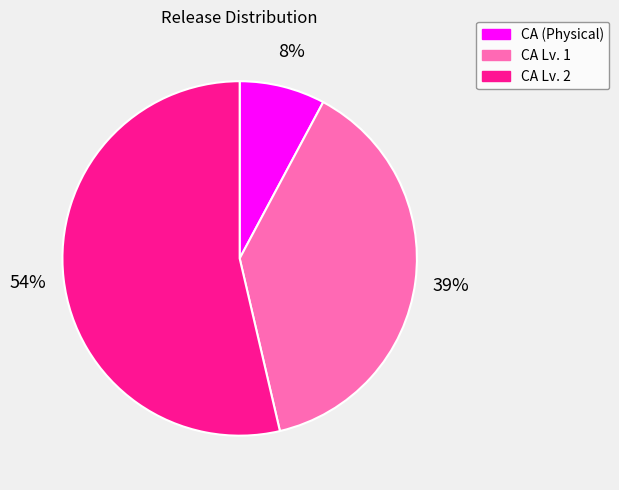

Is it true that CA Lv. 1 is 39% of the pie?

True